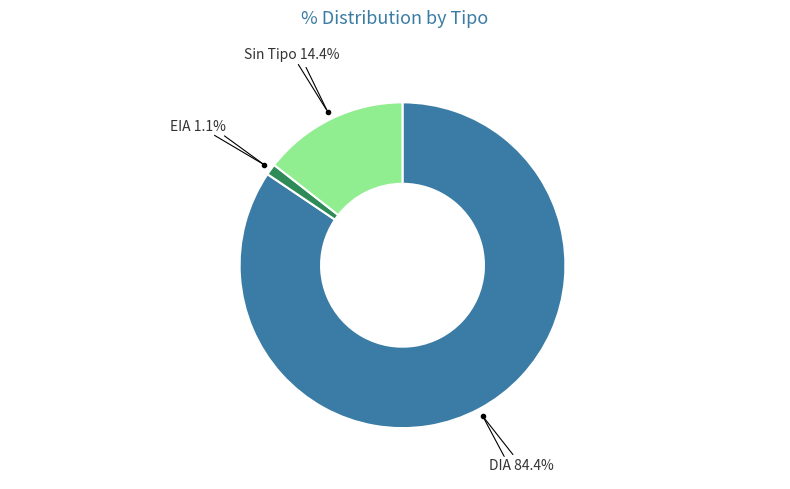

What percentage do DIA 84.4% and EIA 1.1% together represent?

85.6%